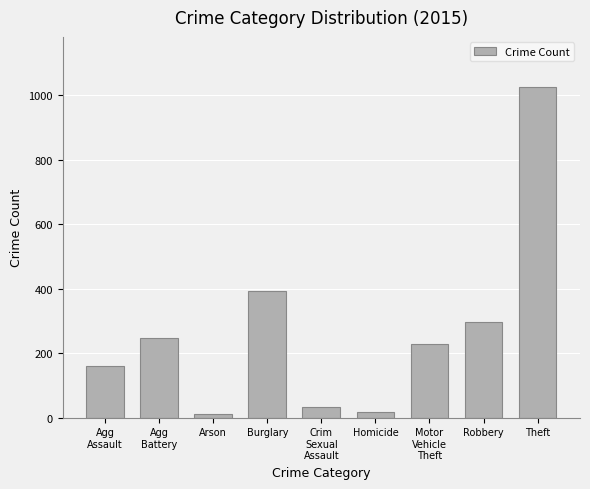

What is the value of the 4th bar from the left?

393